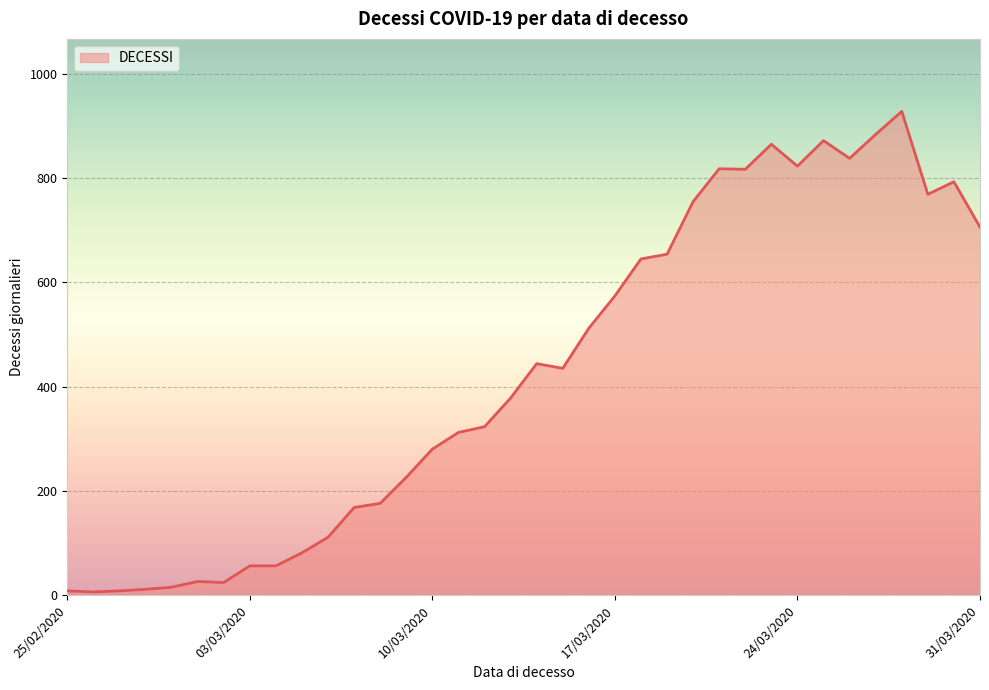

What is the difference between the maximum and minimum values?

922